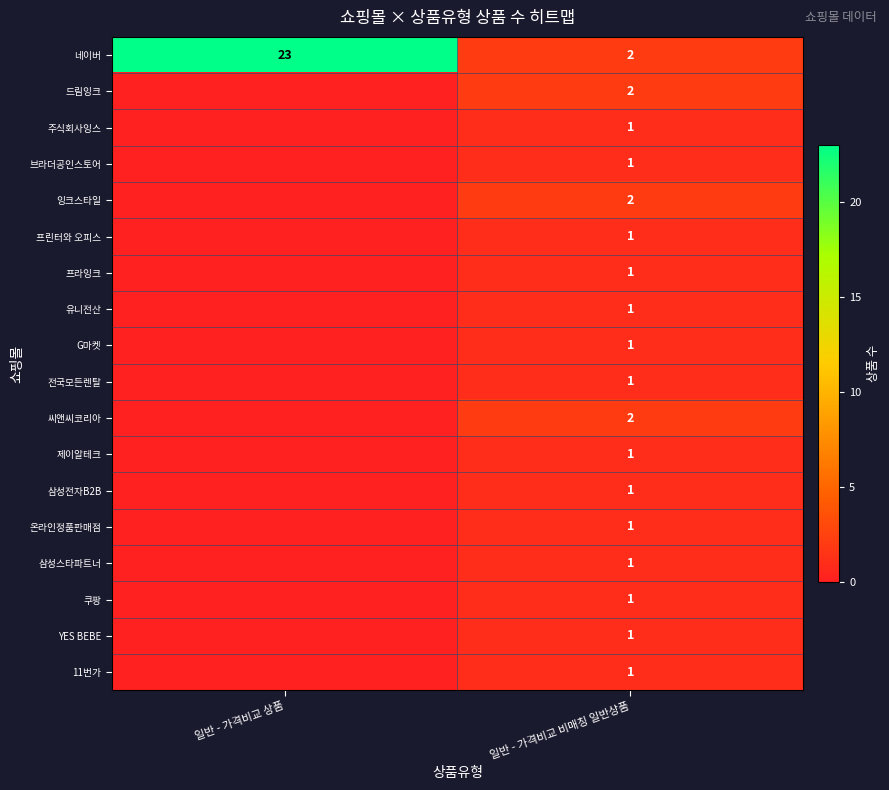

What is the difference between the maximum and minimum values in the 삼성전자B2B series?

1